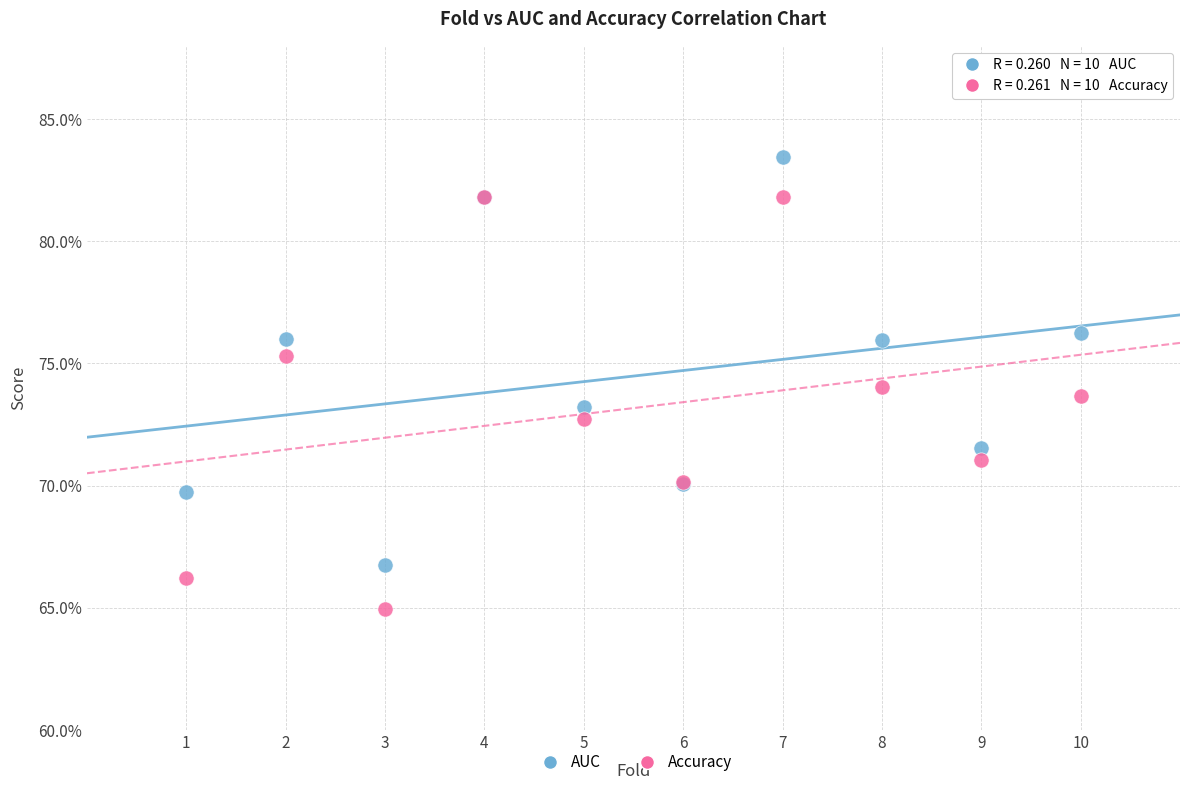

What are all the series names shown in the legend?

AUC, Accuracy